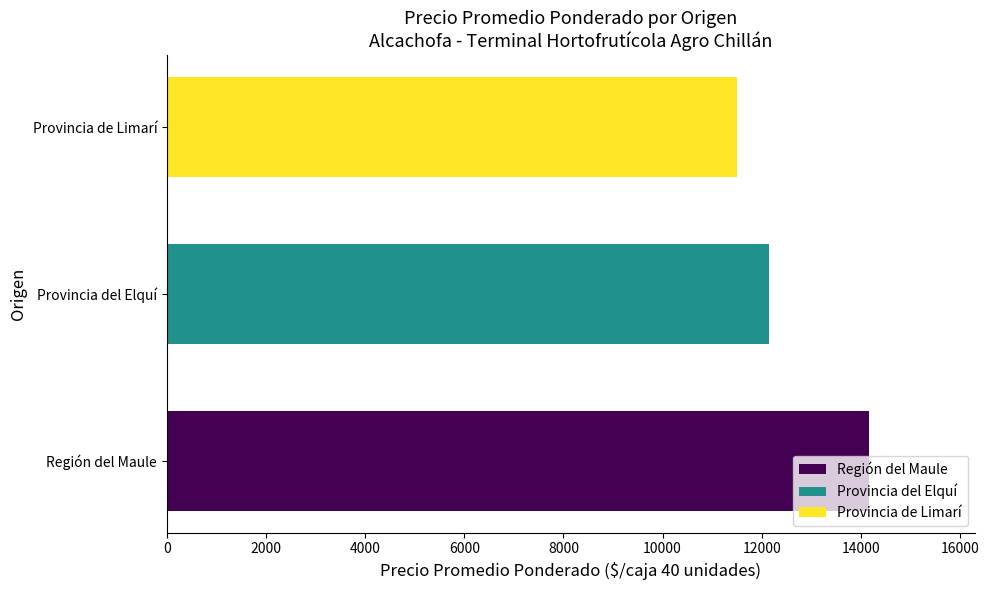

The value at Provincia de Limarí is 4899. True or false?

False